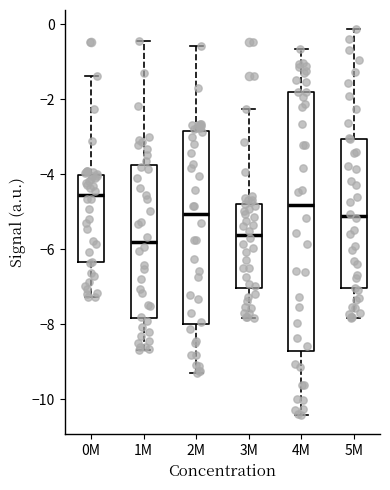

Reading left to right, read every box against the y-axis: the position of its median line, the range the box covers, and the ends of its whiskers. The values are not printed on the chart, so give them approximately, as read against the axis.

0M: median -4.6, box -6.4 to -4.0, whiskers -7.2 to -1.4
1M: median -5.8, box -7.8 to -3.8, whiskers -8.6 to -0.4
2M: median -5.0, box -8.0 to -2.8, whiskers -9.4 to -0.6
3M: median -5.6, box -7.0 to -4.8, whiskers -7.8 to -2.2
4M: median -4.8, box -8.8 to -1.8, whiskers -10.4 to -0.6
5M: median -5.2, box -7.0 to -3.0, whiskers -7.8 to -0.2